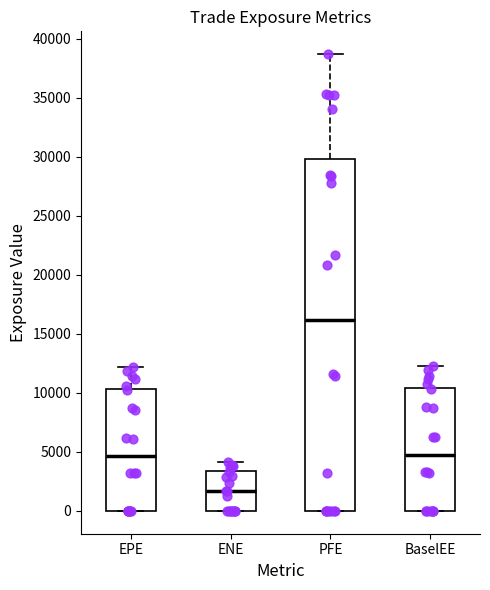

Which box has the lowest median line?

ENE